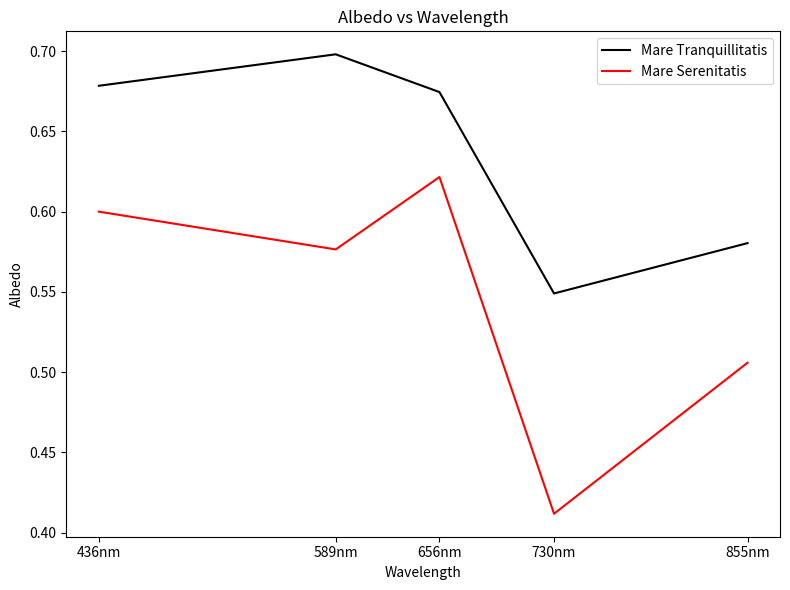

Where is Mare Tranquillitatis nearest to the value 0?

730nm